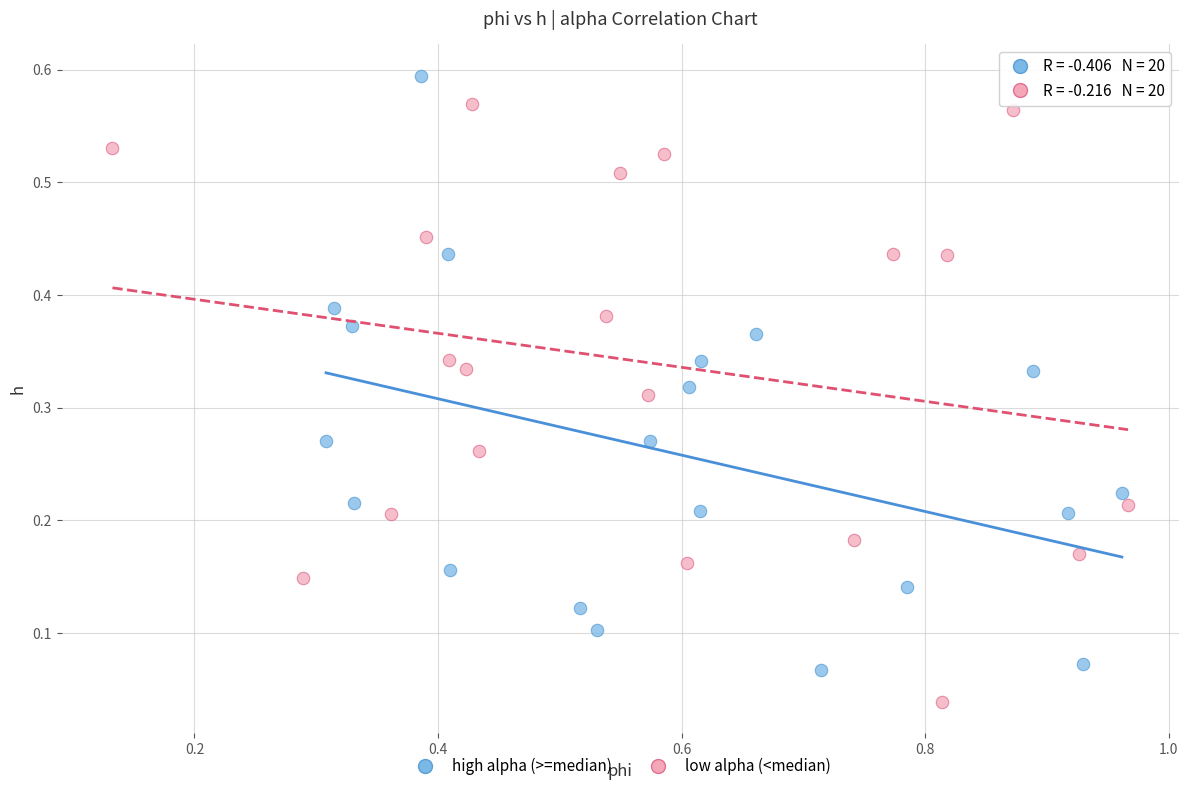

What are all the series names shown in the legend?

high alpha (>=median), low alpha (<median)